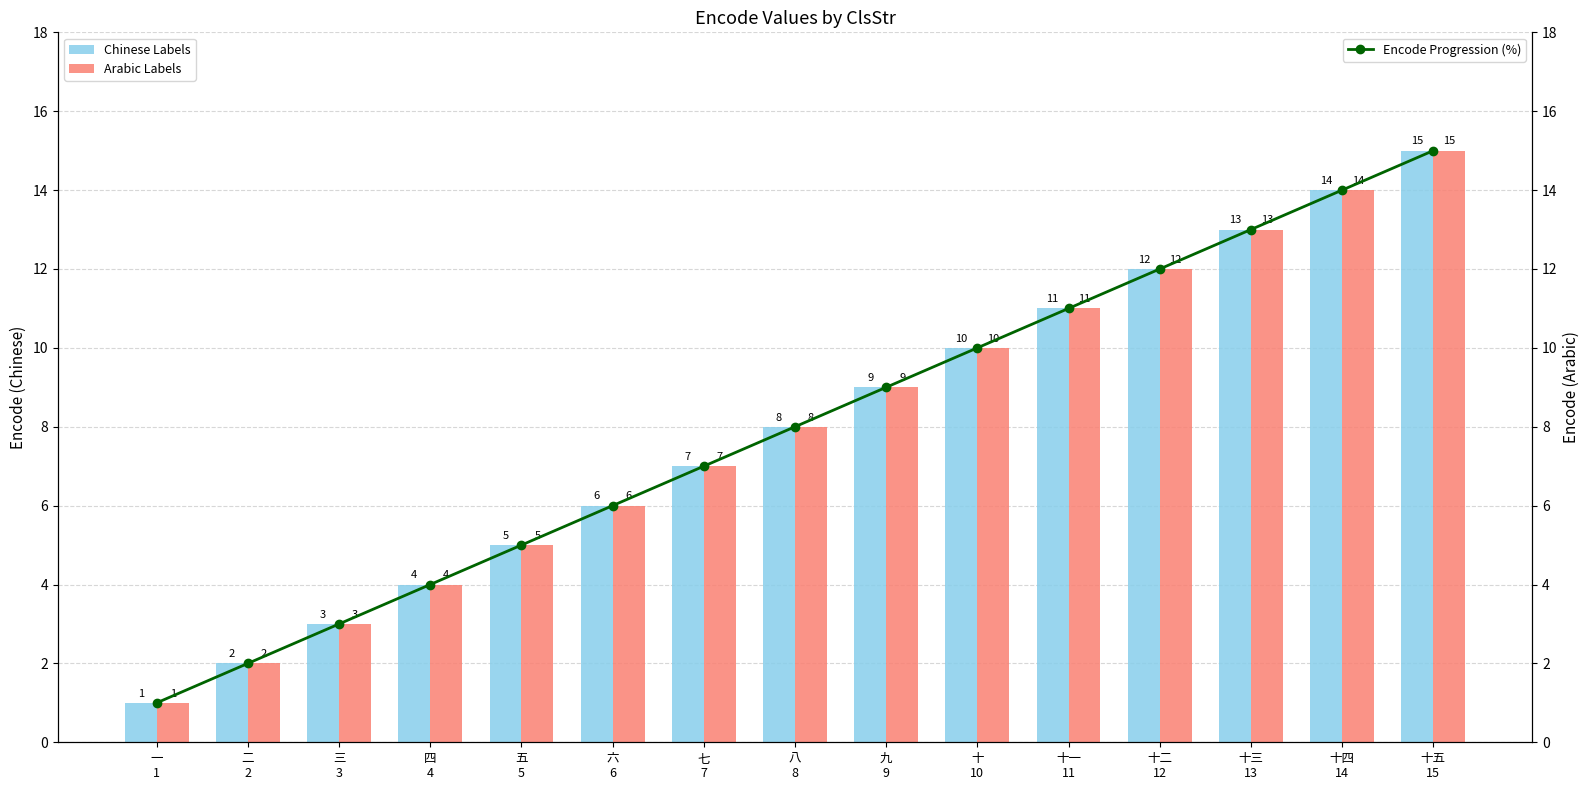

What is the difference between the maximum and minimum values in the Chinese Labels series?

14